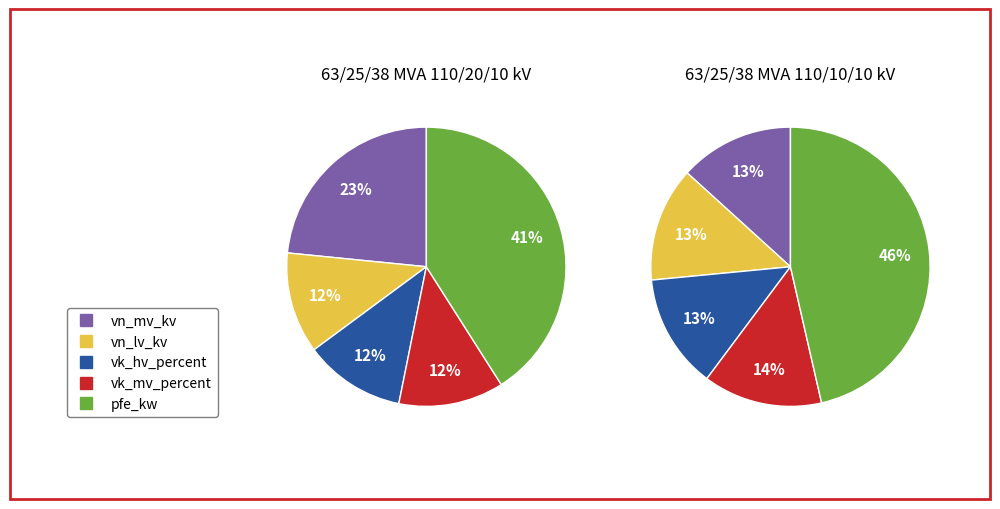

True or false: 63/25/38 MVA 110/10/10 kV accounts for 42% of the total.

False